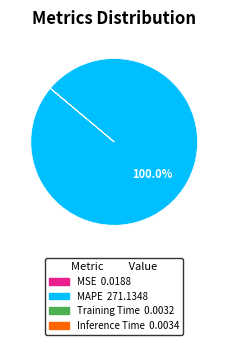

What is the largest slice in the pie chart?

MAPE